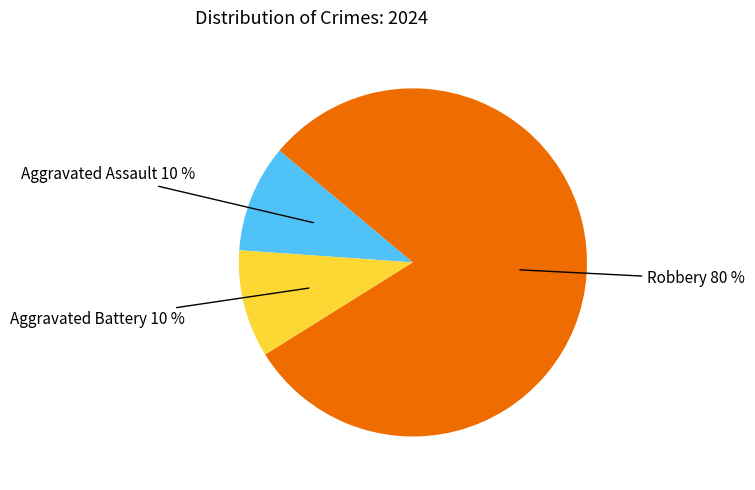

Does any single category account for the majority?

Yes